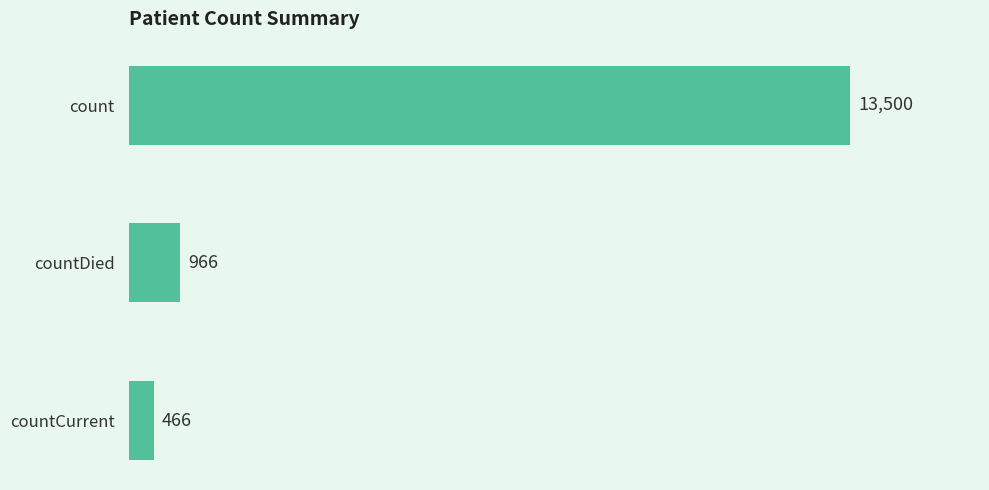

The value at countCurrent is 466. True or false?

True